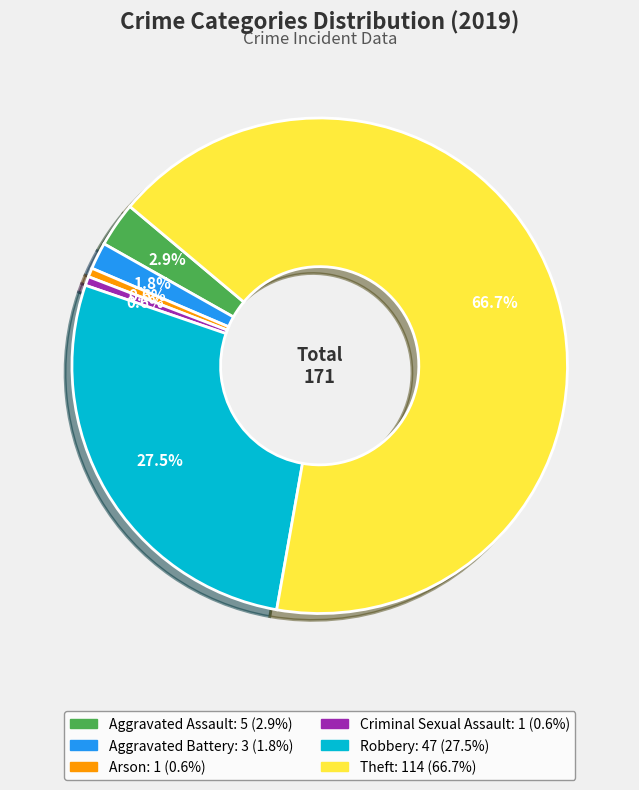

Does any single category account for the majority?

Yes